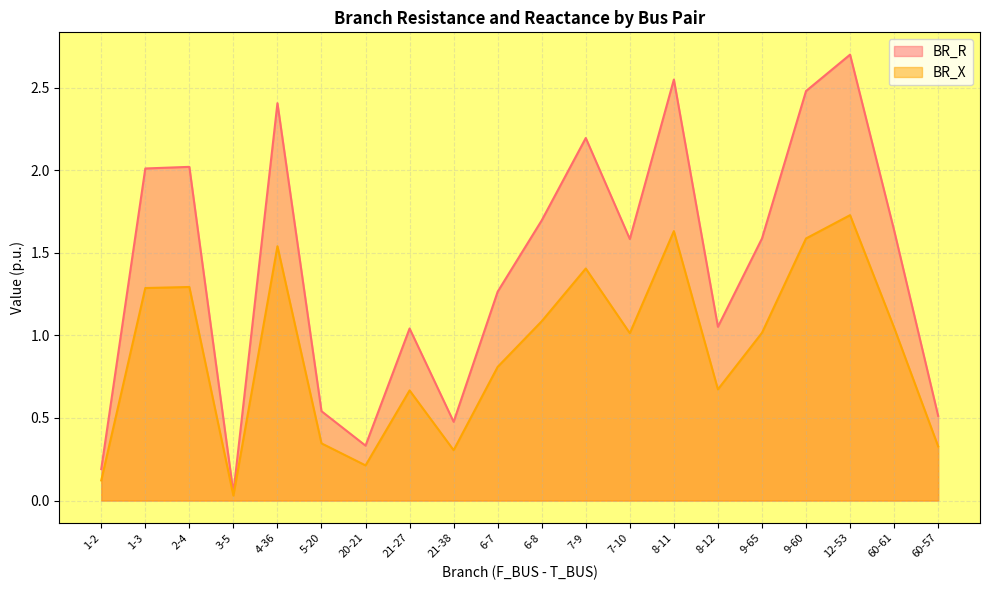

What are all the series names shown in the legend?

BR_R, BR_X